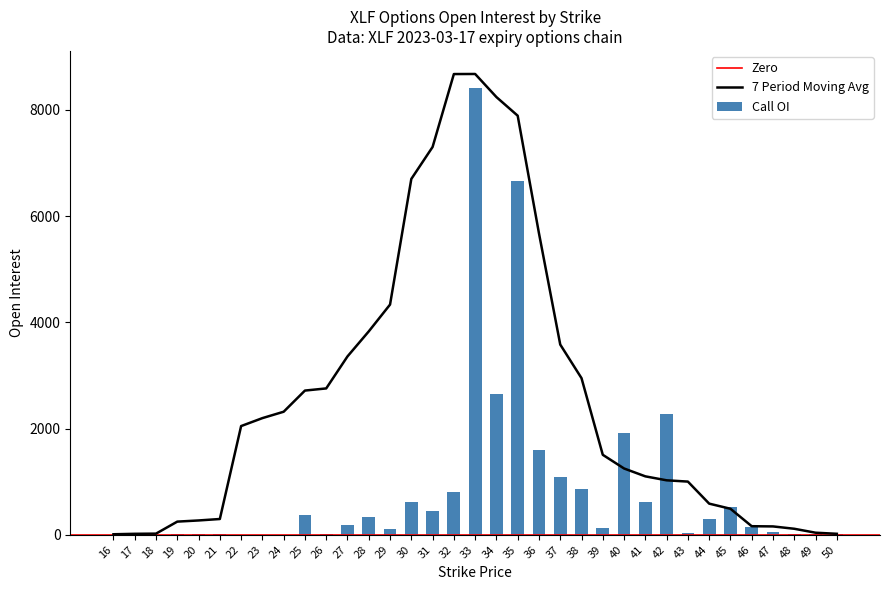

Rank the categories by value from highest to lowest.

33, 35, 34, 42, 40, 36, 37, 38, 32, 30, 41, 45, 31, 25, 28, 44, 27, 46, 39, 29, 47, 43, 49, 26, 21, 20, 19, 48, 50, 23, 17, 22, 16, 24, 18